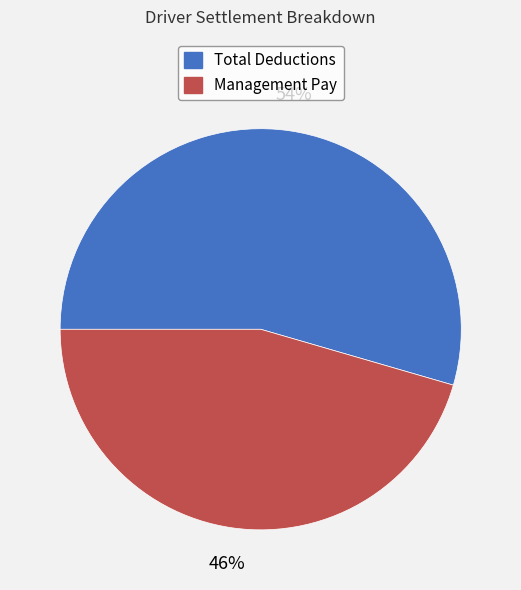

Which has a higher value, Total Deductions or Management Pay?

Total Deductions